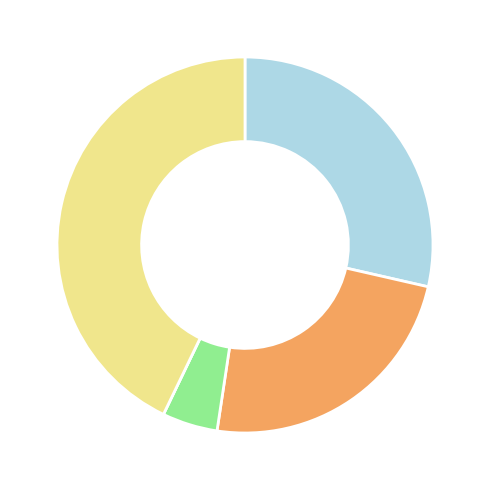

Is there any slice that represents more than half of the pie?

No